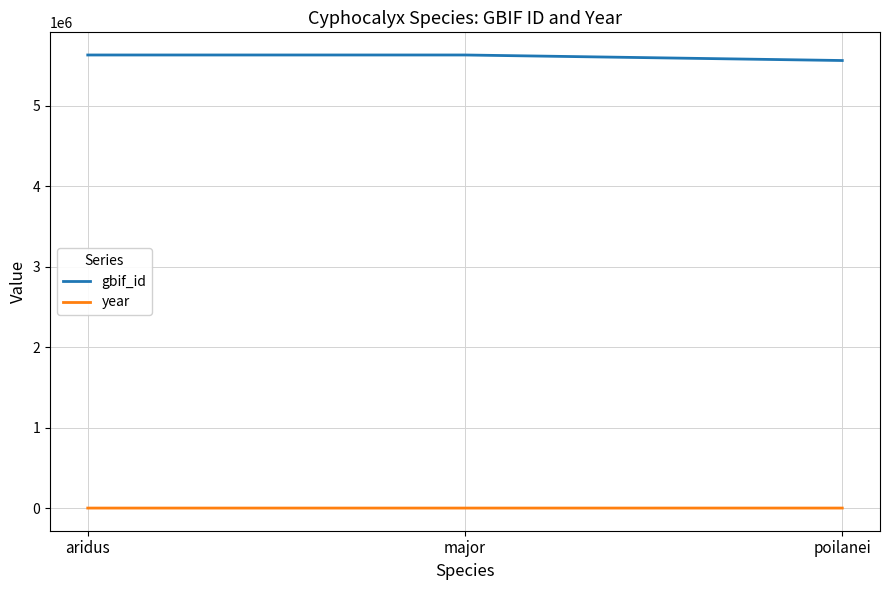

Is it true that gbif_id equals 5628445 at major?

True